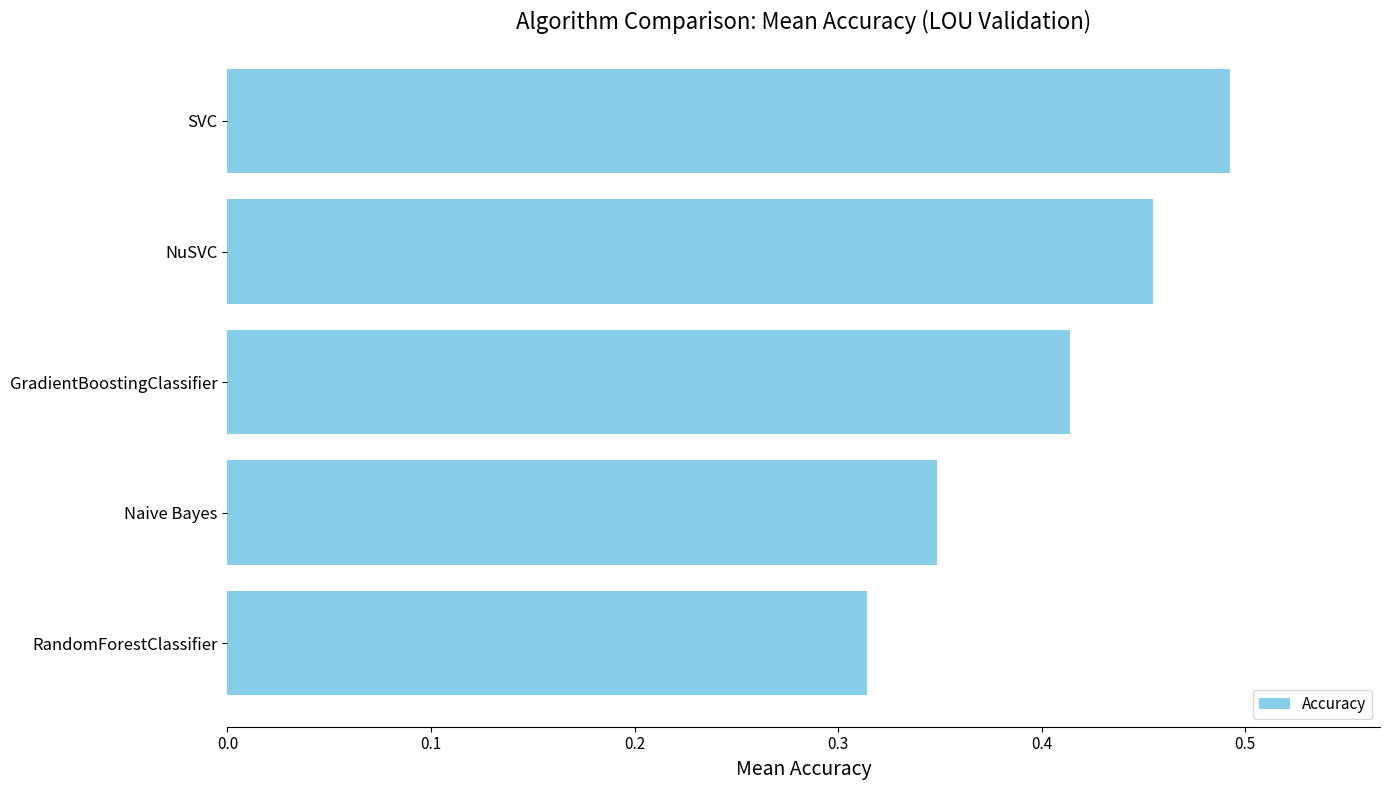

Reading left to right, extract all data points from this chart.

0.5	0.5	0.4	0.3	0.3